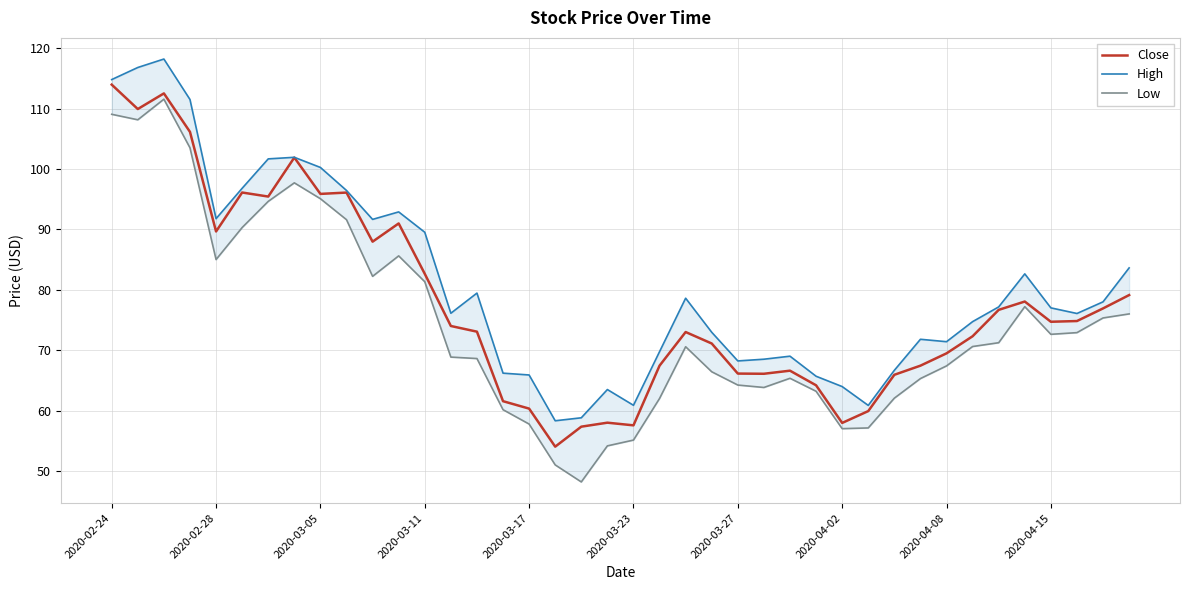

What is the minimum value for Close?

54.0